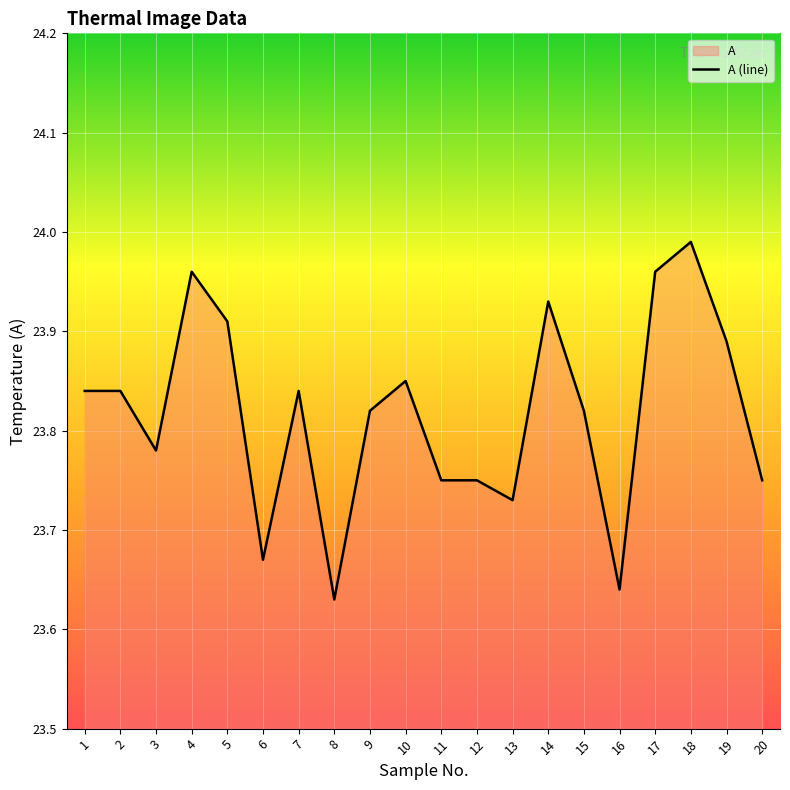

True or false: the data shows 23.9 at 14.

True